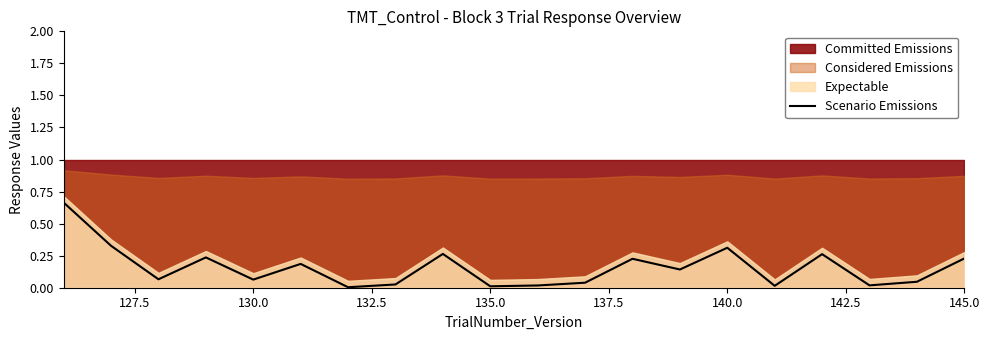

How many points are lower than both their immediate neighbors (excluding endpoints)?

7